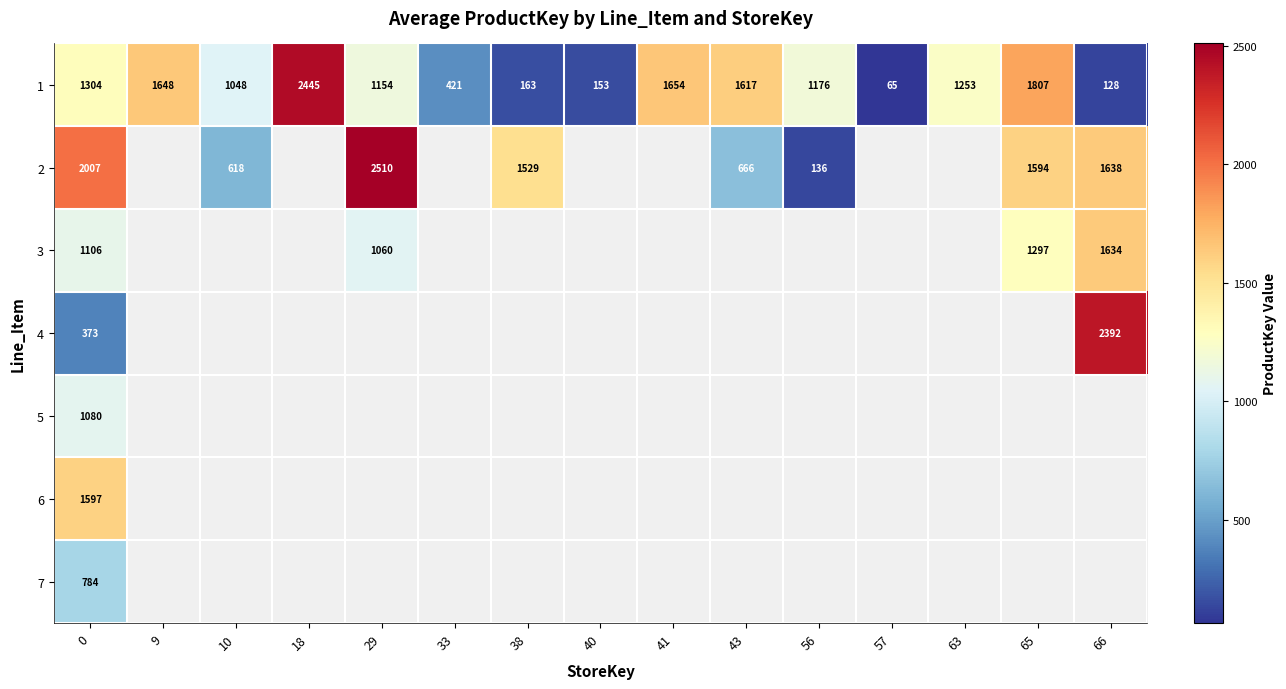

What is the maximum value for 1?

2445